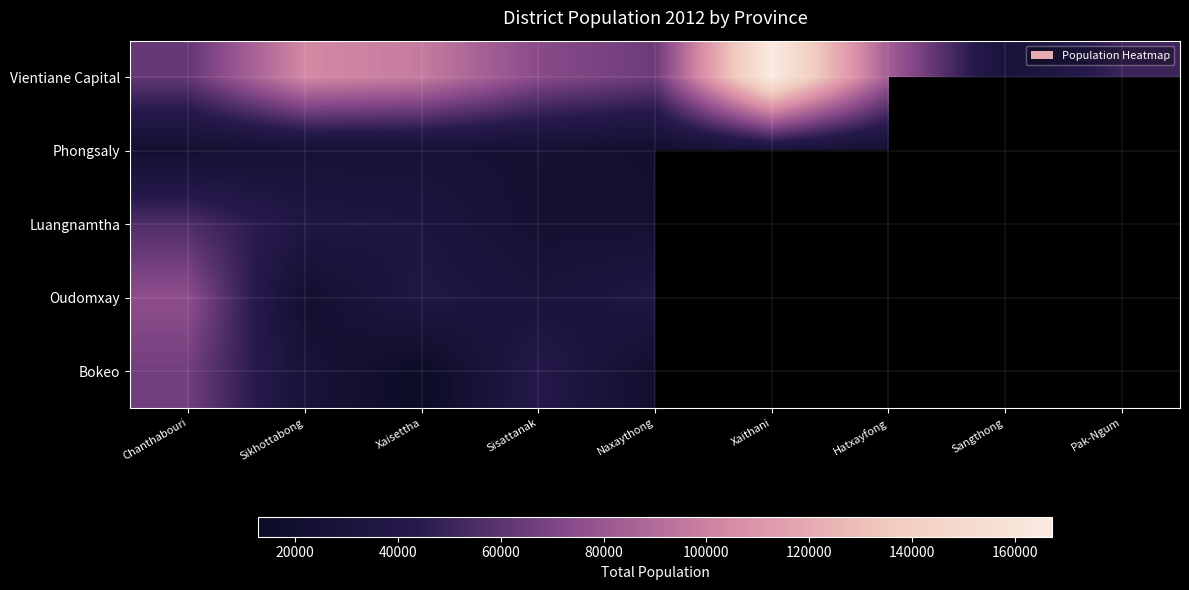

Reading left to right, extract all data points from this chart.

Vientiane Capital: Chanthabouri=62391	Sikhottabong=103645	Xaisettha=97346	Sisattanak=73565	Naxaythong=64873	Xaithani=167203	Hatxayfong=83524	Sangthong=28306	Pak-Ngum=50265
Phongsaly: Chanthabouri=21571	Sikhottabong=24983	Xaisettha=25424	Sisattanak=23222	Naxaythong=19187	Xaithani=29321	Hatxayfong=21941	Sangthong=0	Pak-Ngum=0
Luangnamtha: Chanthabouri=56012	Sikhottabong=37054	Xaisettha=33762	Sisattanak=22485	Naxaythong=22585	Xaithani=0	Hatxayfong=0	Sangthong=0	Pak-Ngum=0
Oudomxay: Chanthabouri=75528	Sikhottabong=20324	Xaisettha=37140	Sisattanak=29357	Naxaythong=37253	Xaithani=68081	Hatxayfong=29381	Sangthong=0	Pak-Ngum=0
Bokeo: Chanthabouri=66506	Sikhottabong=27672	Xaisettha=12768	Sisattanak=41491	Naxaythong=19289	Xaithani=0	Hatxayfong=0	Sangthong=0	Pak-Ngum=0